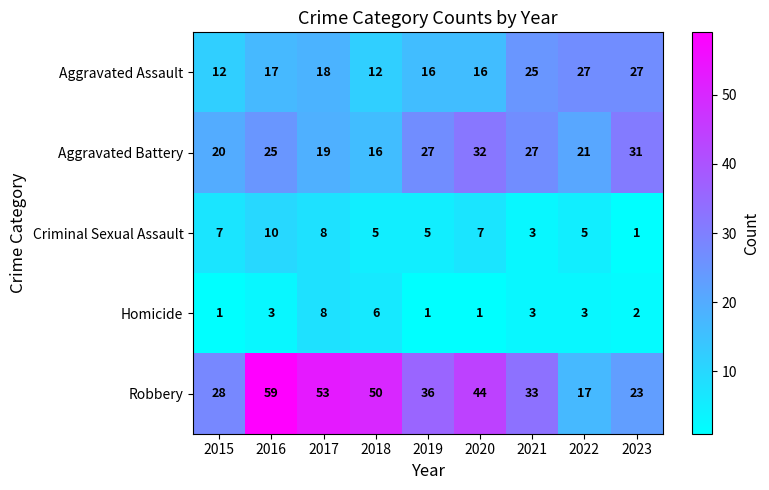

What is the difference between the maximum and minimum values in the Criminal Sexual Assault series?

9